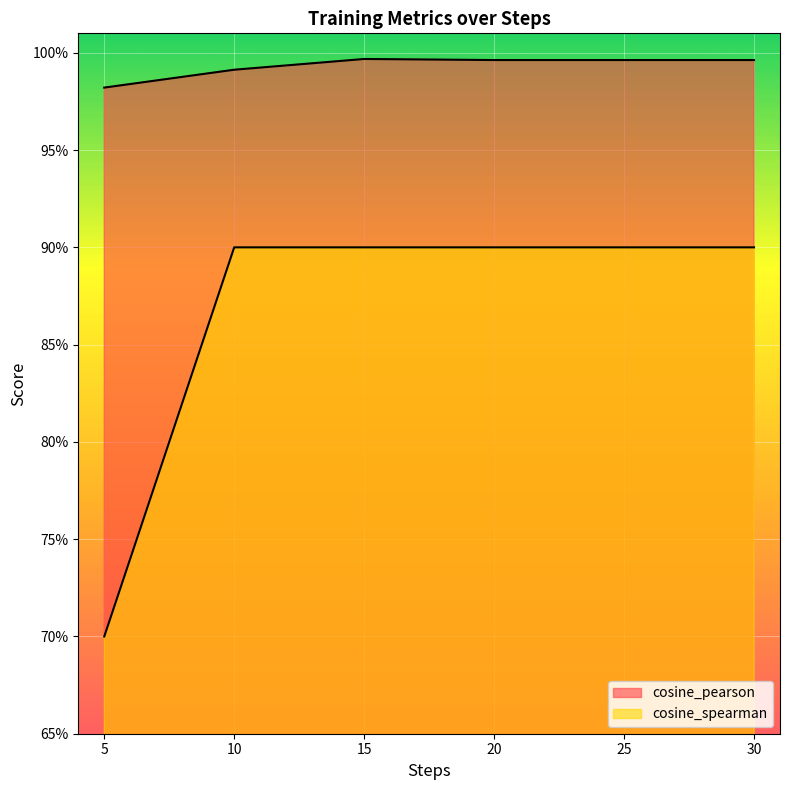

At 25, list the series in order from largest to smallest.

cosine_pearson, cosine_spearman